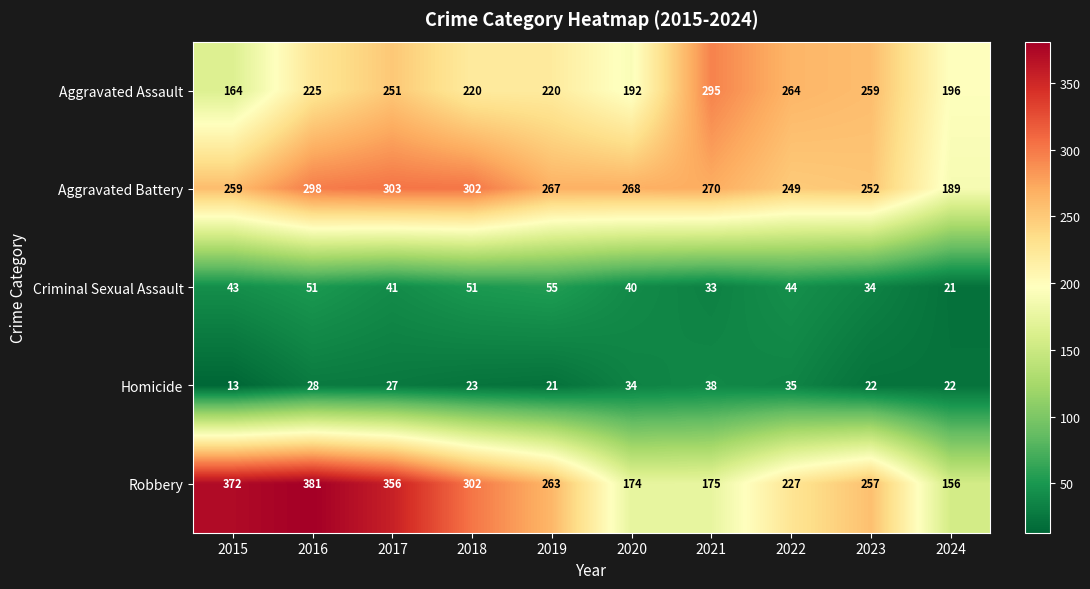

How many series are shown in this chart?

5